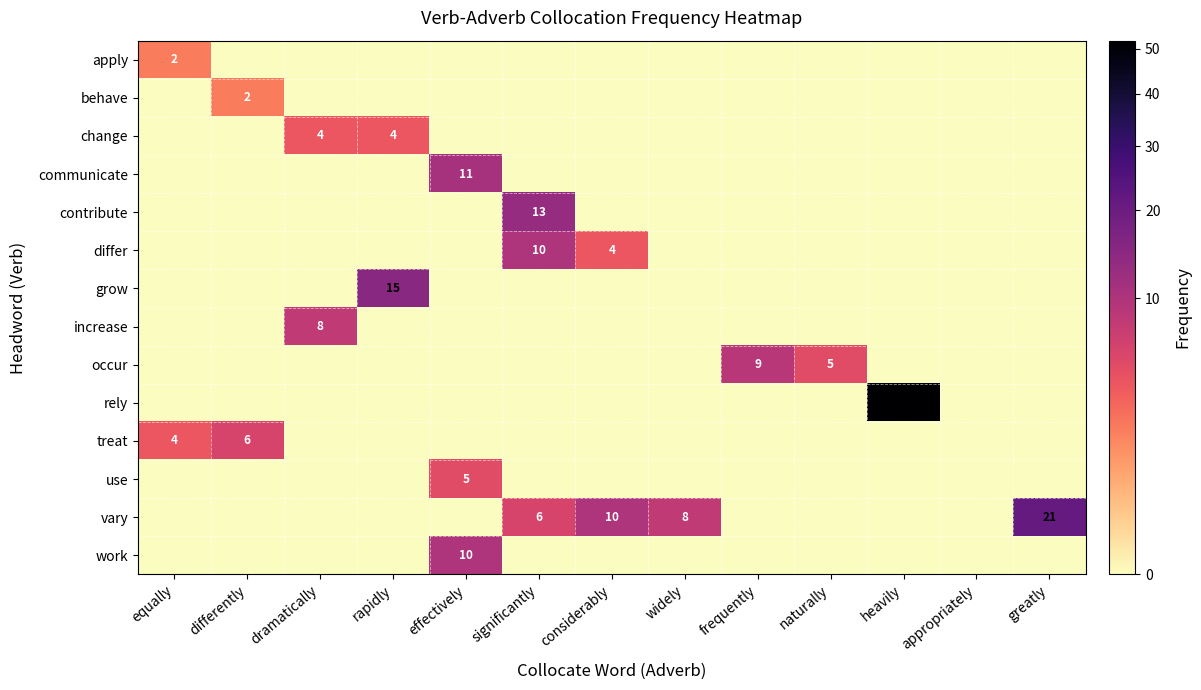

What is the difference between the highest and lowest values at significantly?

13